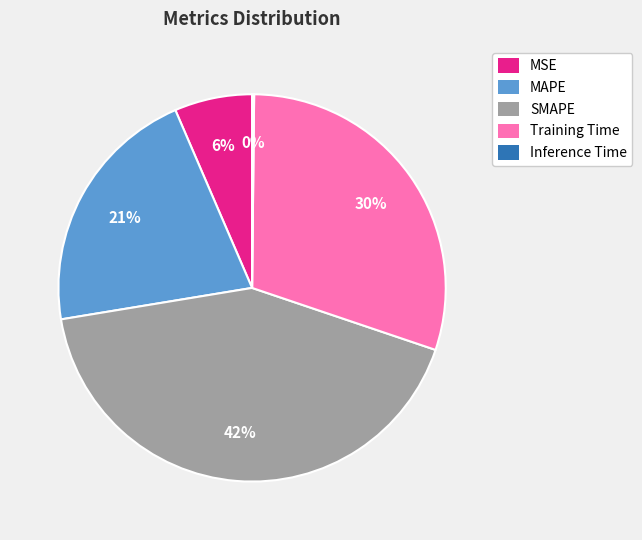

Does SMAPE represent more than half of the total?

No